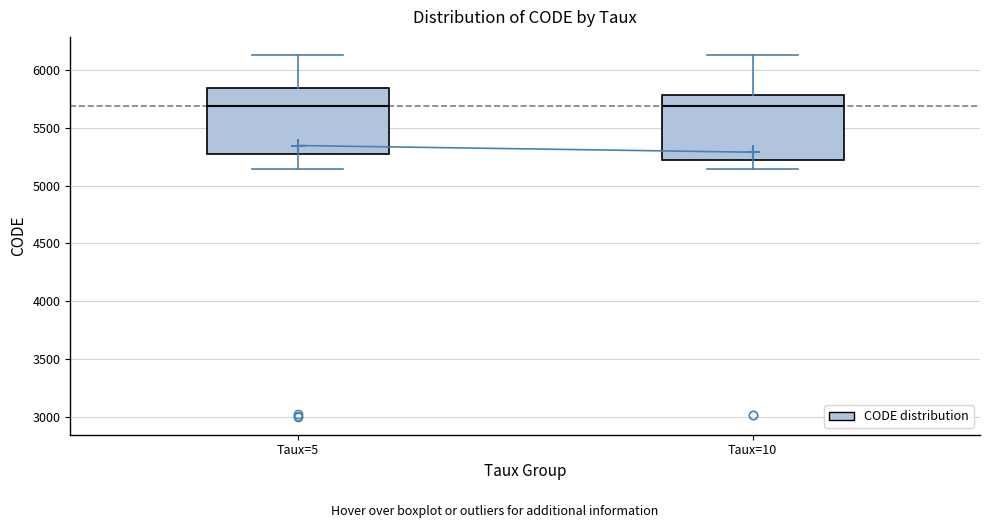

Where is the lower edge of the box for Taux=10 on the y-axis? The values are not printed on the chart, so give them approximately, as read against the axis.

5250